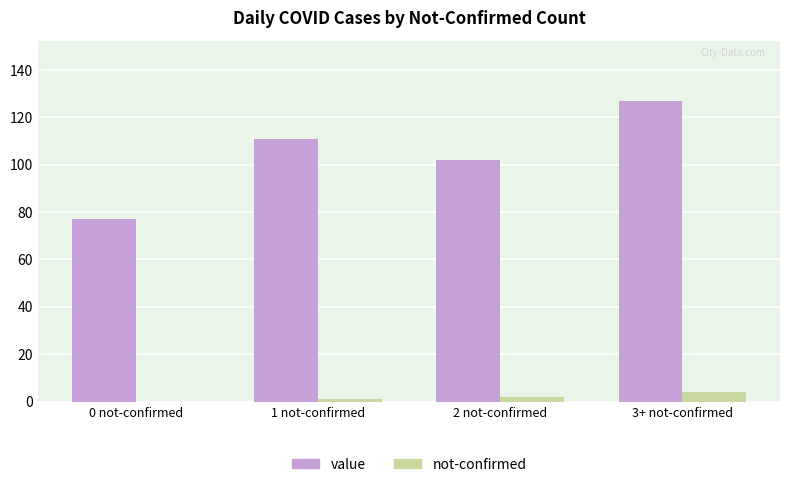

Reading right to left, transcribe all the data shown in this chart.

value: 127	102	111	77
not-confirmed: 4	2	1	0